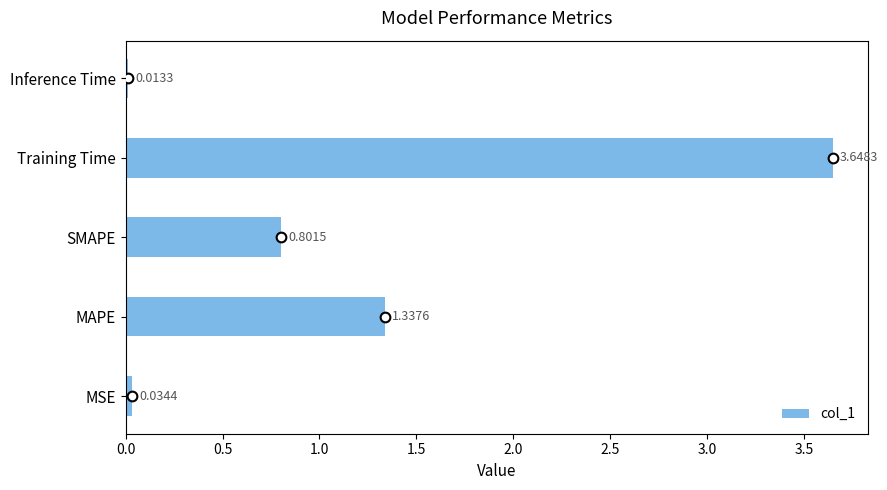

What is the sum of all values?

5.8